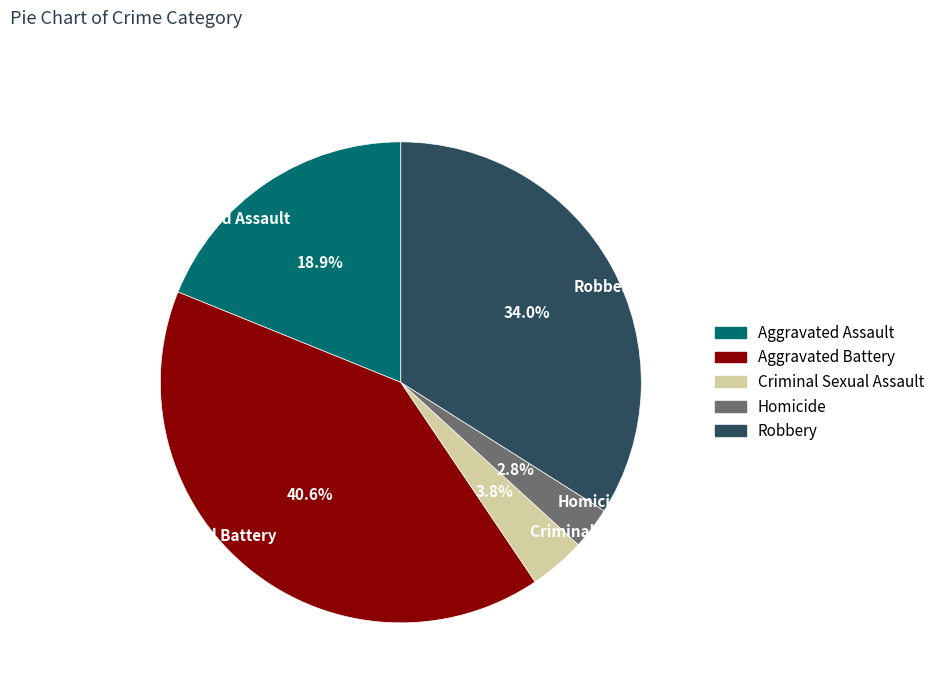

Which has a higher value, Aggravated Assault or Robbery?

Robbery